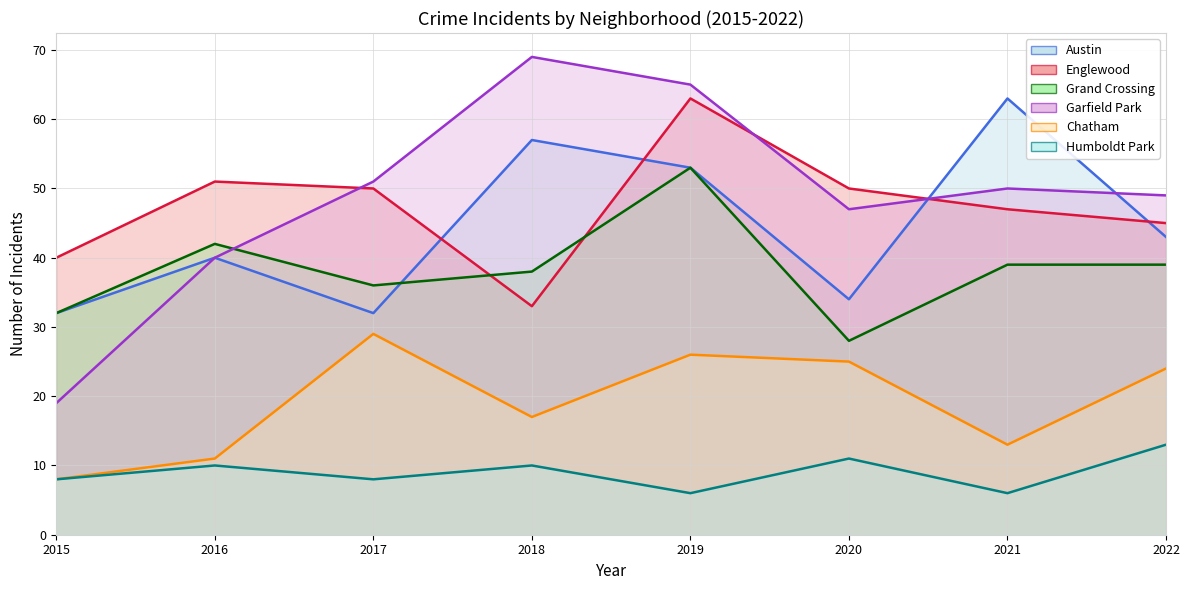

How many values in the Grand Crossing series exceed 39?

2